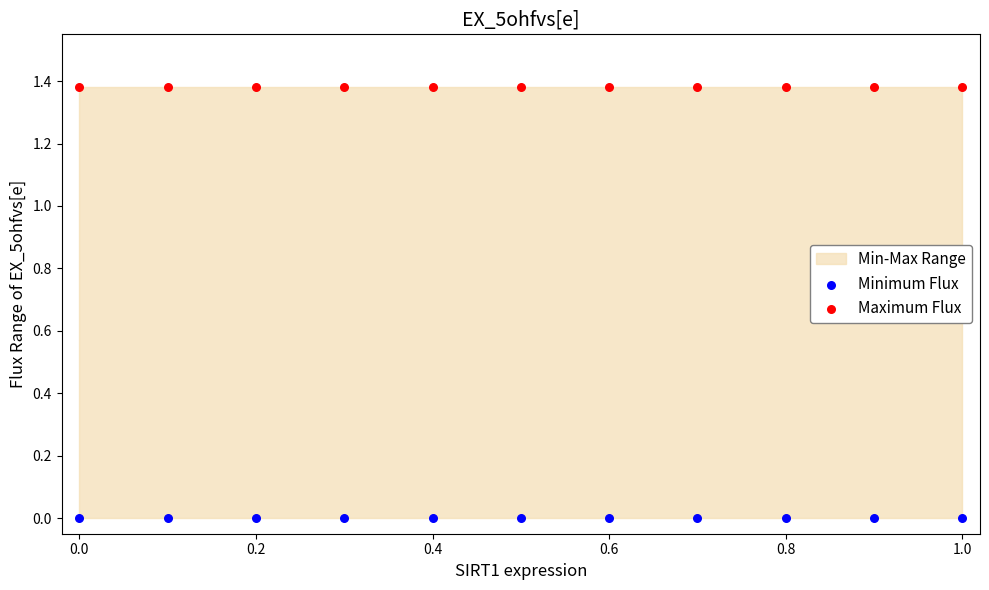

Which series reaches the minimum Y coordinate?

Minimum Flux